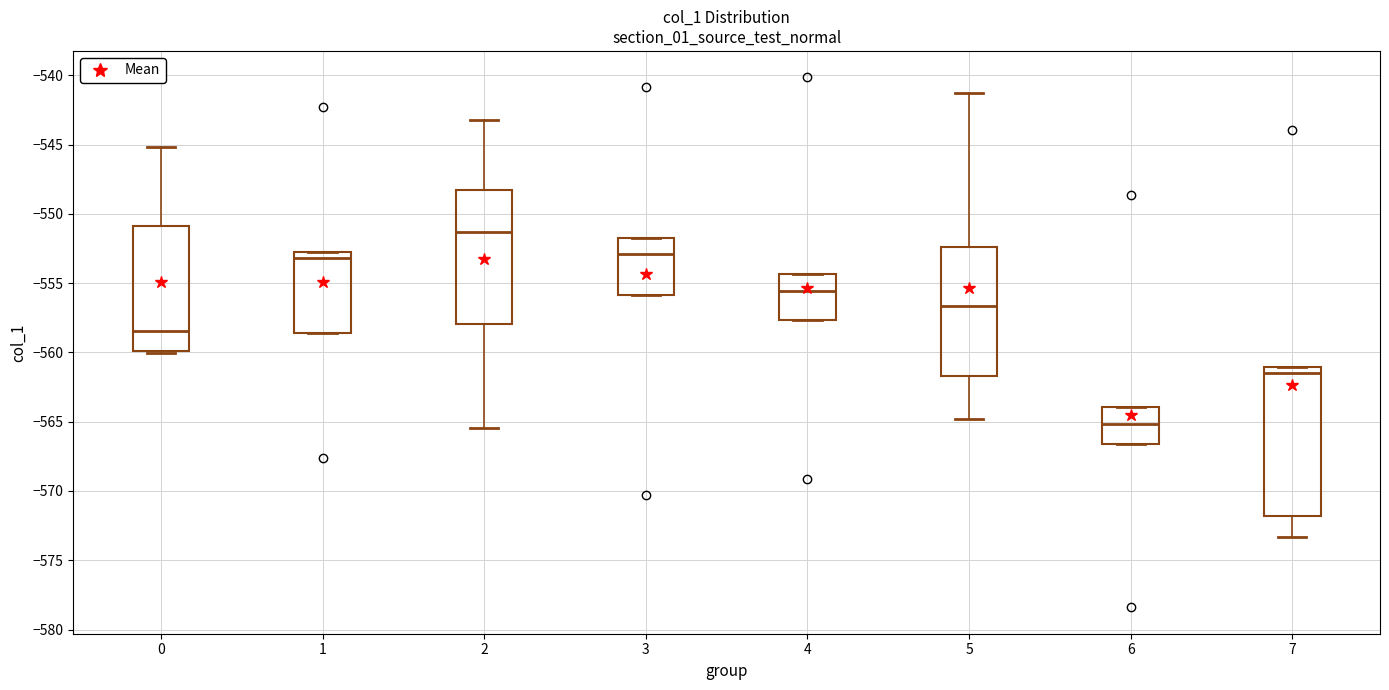

Reading left to right, transcribe this box plot: for each box, give where its median line is, the range the box spans, and where its two whiskers end, as read against the y-axis. The values are not printed on the chart, so give them approximately, as read against the axis.

0: median -558.5, box -560.0 to -551.0, whiskers -560.0 to -545.0
1: median -553.0, box -558.5 to -552.5, whiskers -558.5 to -552.5
2: median -551.5, box -558.0 to -548.5, whiskers -565.5 to -543.0
3: median -553.0, box -556.0 to -551.5, whiskers -556.0 to -551.5
4: median -555.5, box -557.5 to -554.5, whiskers -557.5 to -554.5
5: median -556.5, box -561.5 to -552.5, whiskers -565.0 to -541.5
6: median -565.0, box -566.5 to -564.0, whiskers -566.5 to -564.0
7: median -561.5, box -572.0 to -561.0, whiskers -573.5 to -561.0